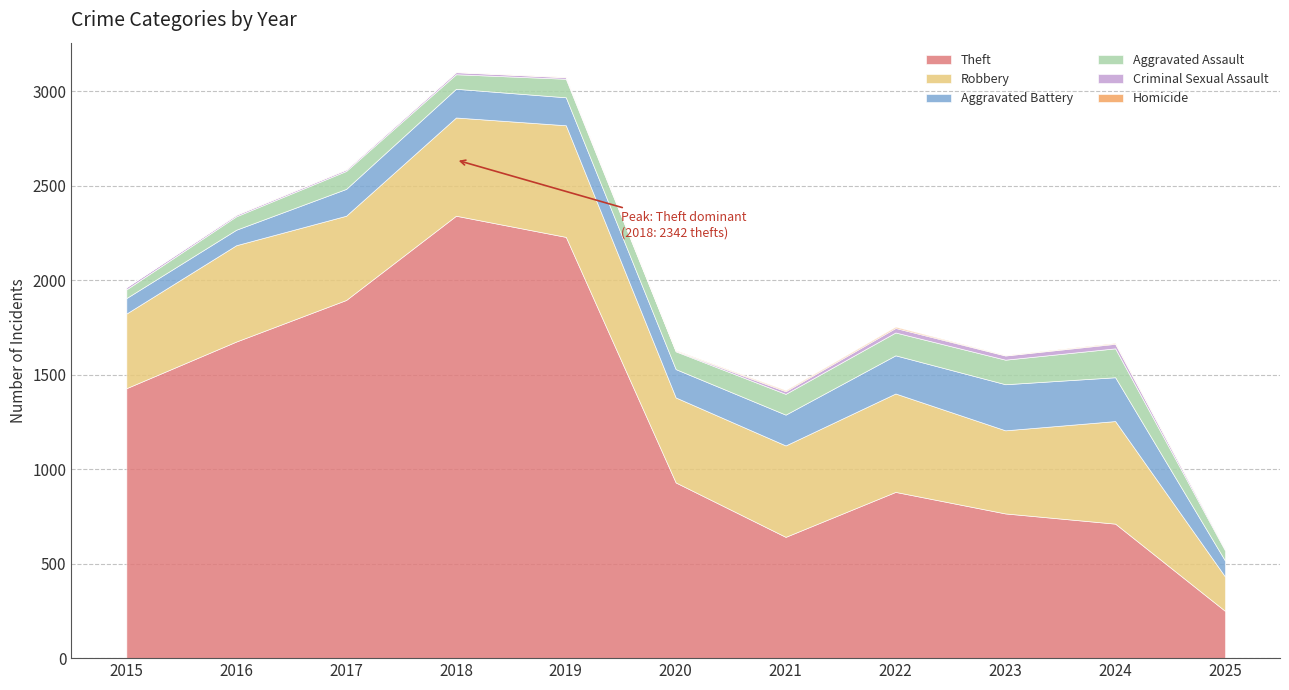

Reading right to left, what are all the values shown in this chart?

Theft: 250	712	766	880	642	930	2230	2342	1896	1676	1429
Robbery: 182	543	440	521	484	450	591	520	446	510	395
Aggravated Battery: 84	232	244	202	163	150	148	152	142	82	82
Aggravated Assault: 54	153	130	121	110	94	98	77	95	71	46
Criminal Sexual Assault: 7	24	22	24	14	3	8	11	8	8	12
Homicide: 1	4	2	6	5	3	2	1	1	1	0